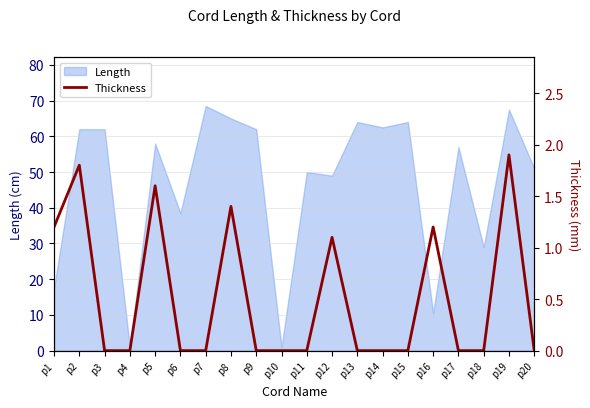

What is the highest value of the Length series?

68.5